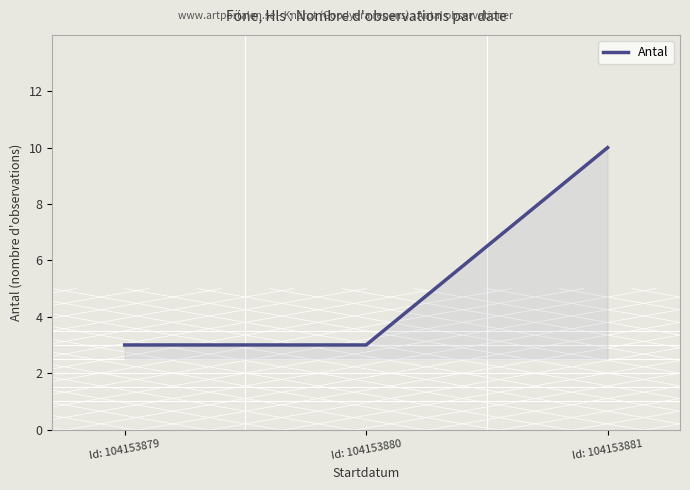

What value does the data have at Id: 104153880?

3